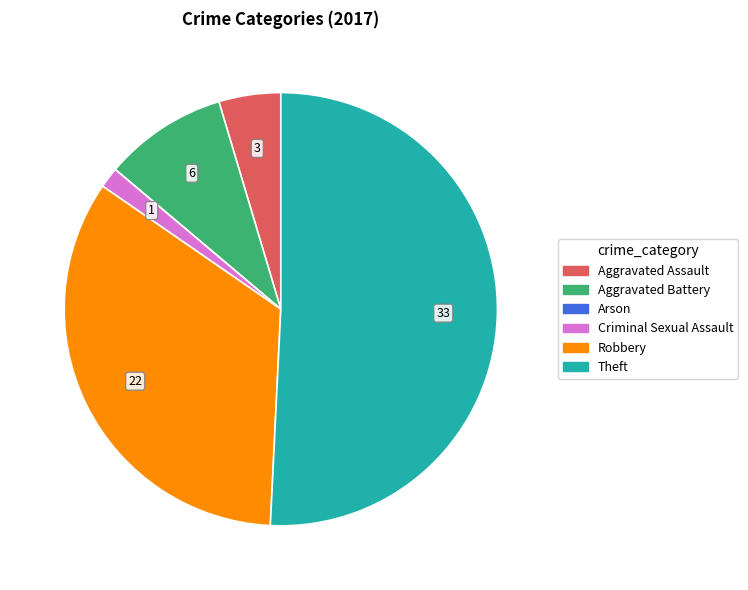

Is it true that Robbery is 34% of the pie?

True